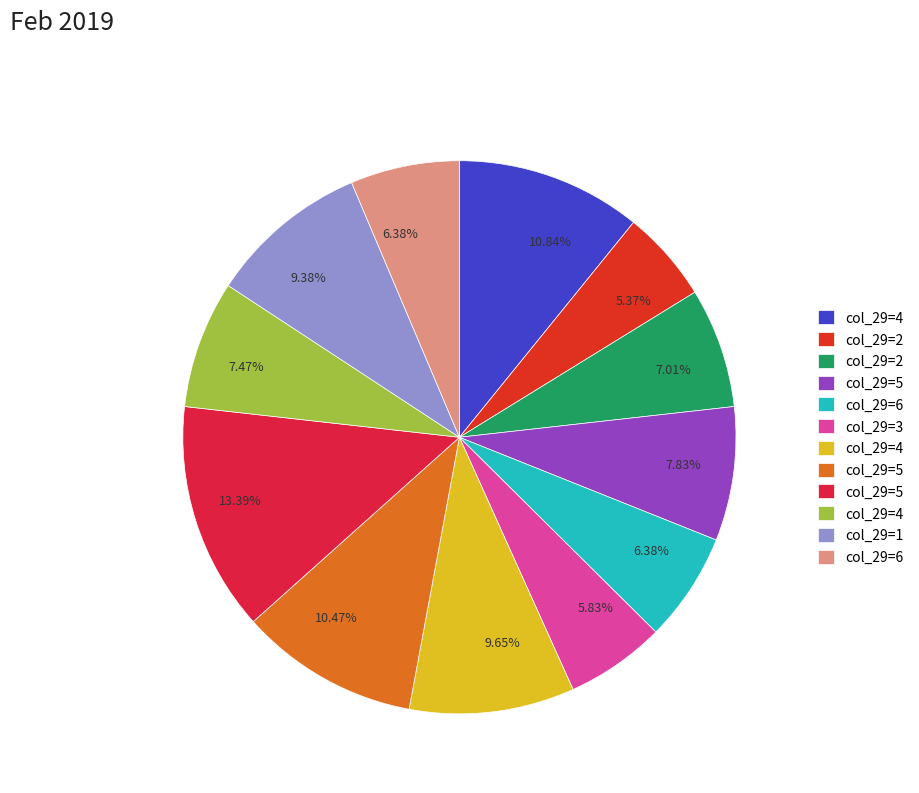

How many segments does this pie chart have?

12